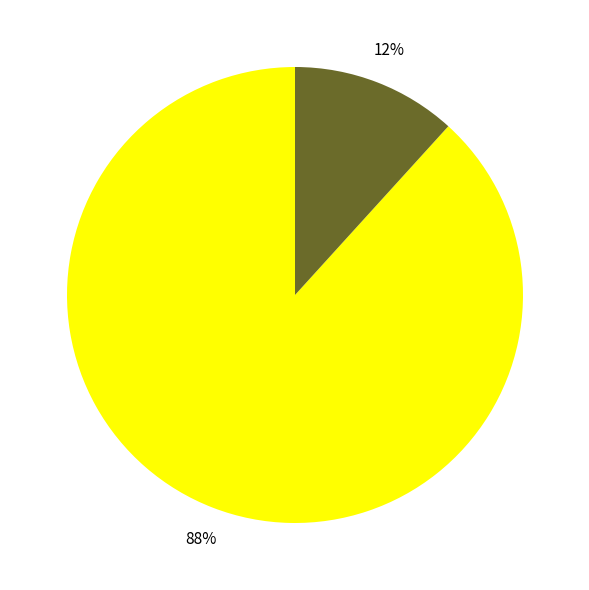

To the nearest percent, what is the average slice percentage?

50%